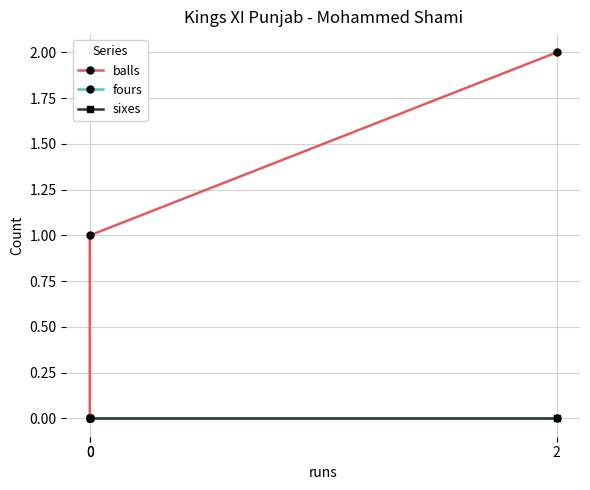

Which series has the largest range (max minus min)?

balls